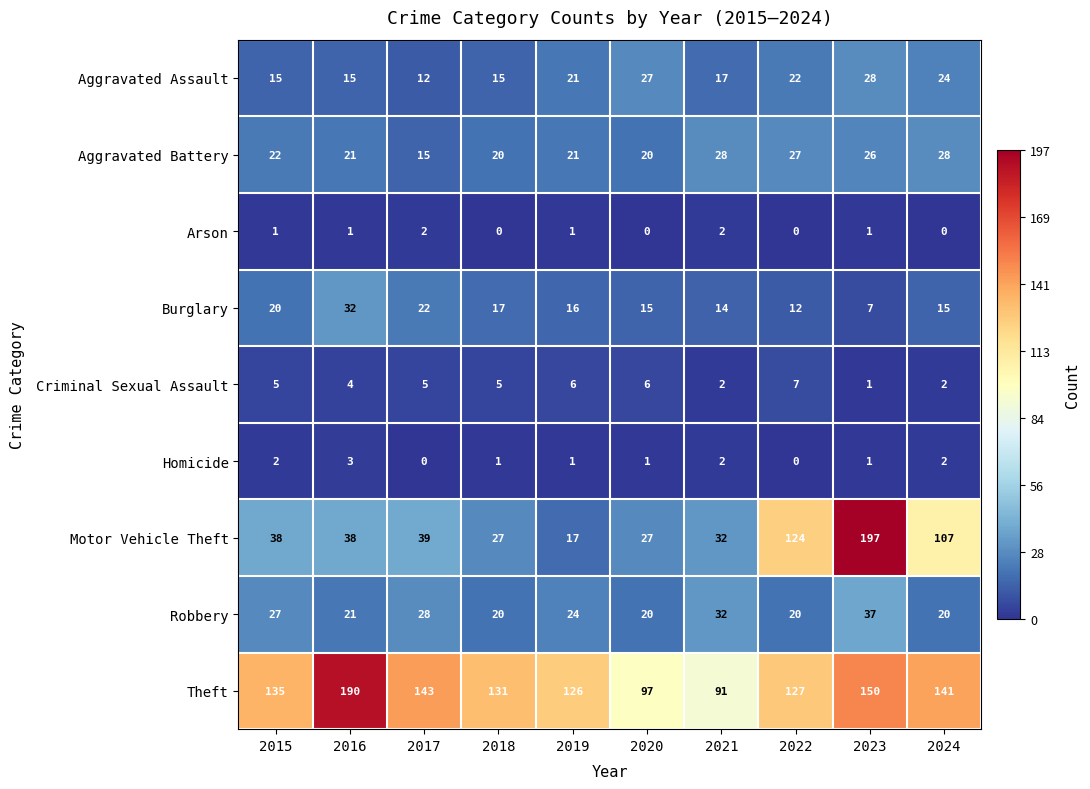

Which series has the largest total across all categories?

Theft